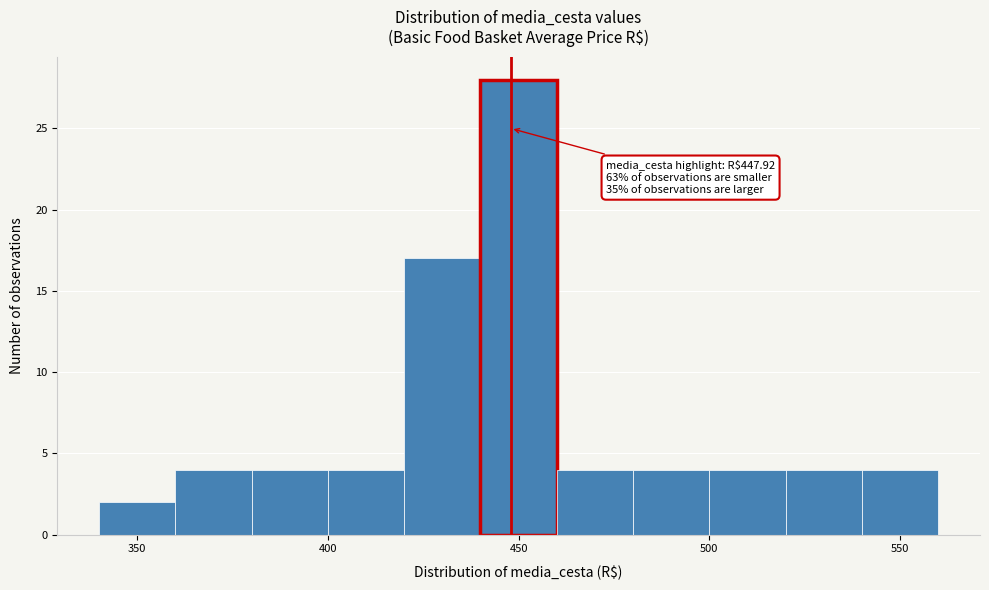

Which range on the x-axis has the tallest bar?

440 to 460